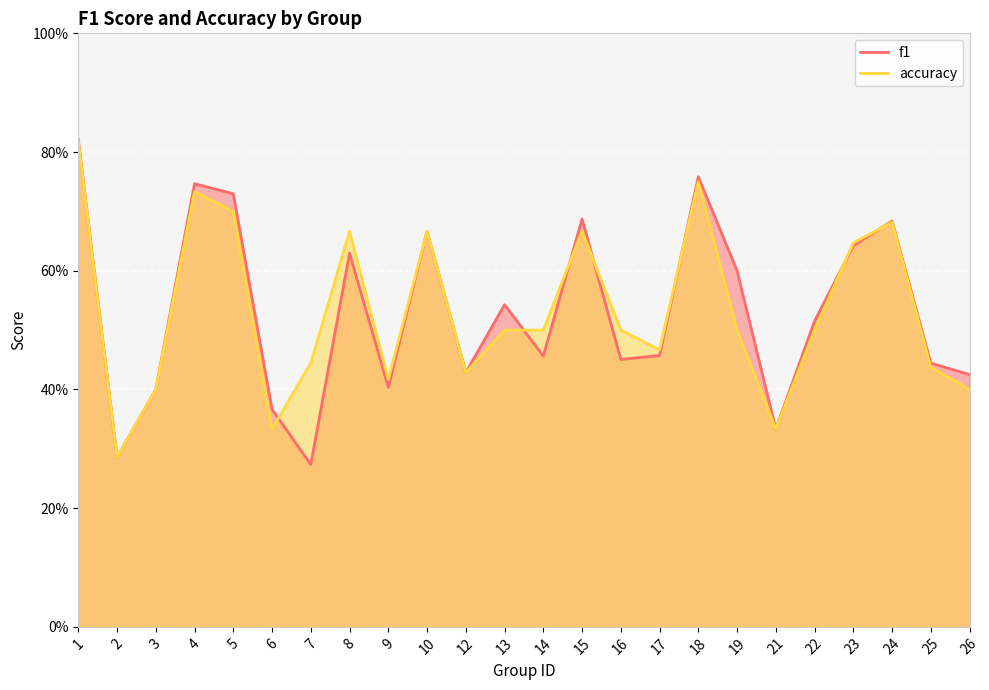

True or false: f1 has a value of 0.5 at 10.

False